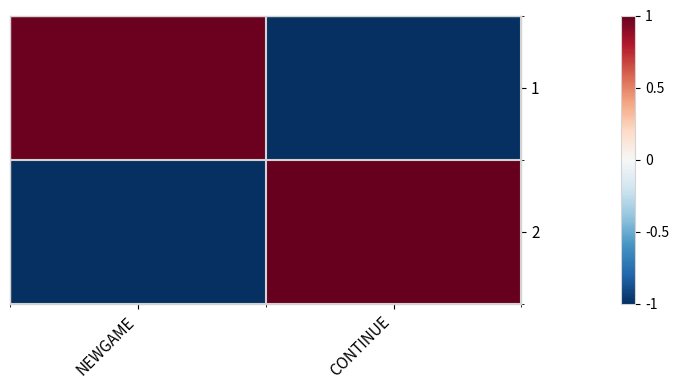

Which has a higher value, CONTINUE or NEWGAME?

NEWGAME